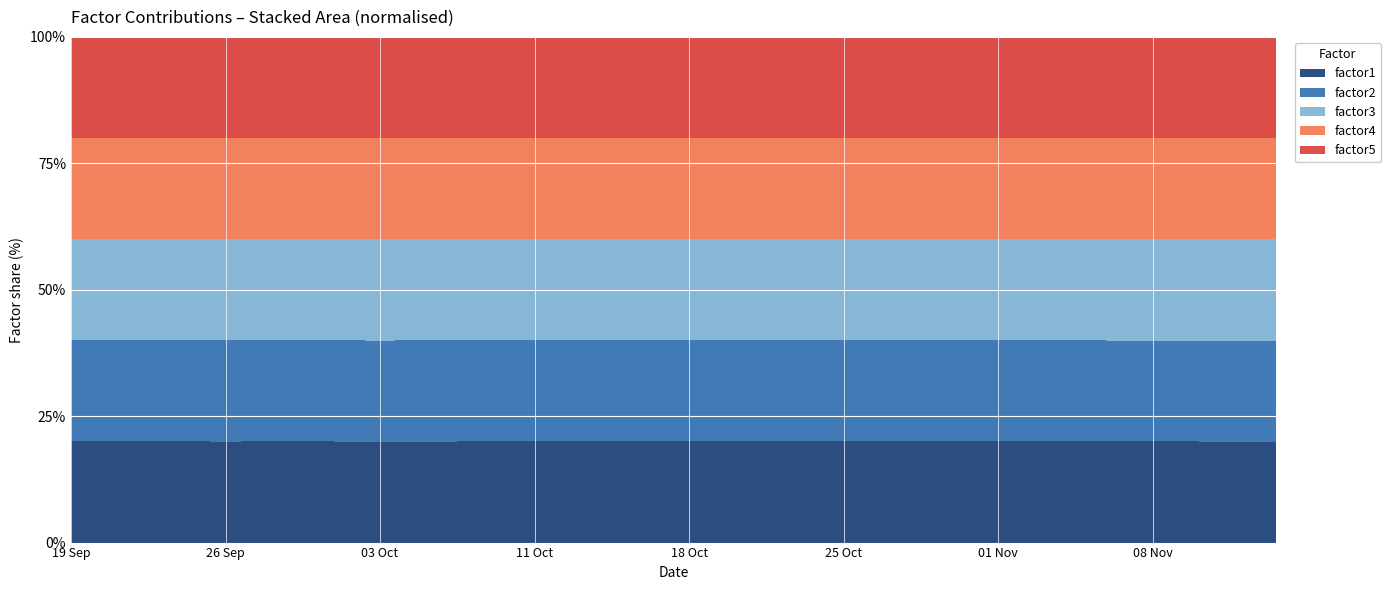

Reading left to right, list all the values displayed in this chart.

factor1: 0=1.0	1=1.0	2=1.0	3=1.0	4=1.0	5=1.0	6=1.0	7=1.0	8=1.0	9=1.0	10=1.0	11=1.0	12=1.0	13=1.0	14=1.0	15=1.0	16=1.0	17=1.0	18=1.0	19=1.0	20=1.0	21=1.0	22=1.0	23=1.0	24=1.0	25=1.0	26=1.0	27=1.0	28=1.0	29=1.0	30=1.0	31=1.0	32=1.0	33=1.0	34=1.0	35=1.0	36=1.0	37=1.0	38=1.0	39=1.0
factor2: 0=1.0	1=1.0	2=1.0	3=1.0	4=1.0	5=1.0	6=1.0	7=1.0	8=1.0	9=1.0	10=1.0	11=1.0	12=1.0	13=1.0	14=1.0	15=1.0	16=1.0	17=1.0	18=1.0	19=1.0	20=1.0	21=1.0	22=1.0	23=1.0	24=1.0	25=1.0	26=1.0	27=1.0	28=1.0	29=1.0	30=1.0	31=1.0	32=1.0	33=1.0	34=1.0	35=1.0	36=1.0	37=1.0	38=1.0	39=1.0
factor3: 0=1.0	1=1.0	2=1.0	3=1.0	4=1.0	5=1.0	6=1.0	7=1.0	8=1.0	9=1.0	10=1.0	11=1.0	12=1.0	13=1.0	14=1.0	15=1.0	16=1.0	17=1.0	18=1.0	19=1.0	20=1.0	21=1.0	22=1.0	23=1.0	24=1.0	25=1.0	26=1.0	27=1.0	28=1.0	29=1.0	30=1.0	31=1.0	32=1.0	33=1.0	34=1.0	35=1.0	36=1.0	37=1.0	38=1.0	39=1.0
factor4: 0=1.0	1=1.0	2=1.0	3=1.0	4=1.0	5=1.0	6=1.0	7=1.0	8=1.0	9=1.0	10=1.0	11=1.0	12=1.0	13=1.0	14=1.0	15=1.0	16=1.0	17=1.0	18=1.0	19=1.0	20=1.0	21=1.0	22=1.0	23=1.0	24=1.0	25=1.0	26=1.0	27=1.0	28=1.0	29=1.0	30=1.0	31=1.0	32=1.0	33=1.0	34=1.0	35=1.0	36=1.0	37=1.0	38=1.0	39=1.0
factor5: 0=1.0	1=1.0	2=1.0	3=1.0	4=1.0	5=1.0	6=1.0	7=1.0	8=1.0	9=1.0	10=1.0	11=1.0	12=1.0	13=1.0	14=1.0	15=1.0	16=1.0	17=1.0	18=1.0	19=1.0	20=1.0	21=1.0	22=1.0	23=1.0	24=1.0	25=1.0	26=1.0	27=1.0	28=1.0	29=1.0	30=1.0	31=1.0	32=1.0	33=1.0	34=1.0	35=1.0	36=1.0	37=1.0	38=1.0	39=1.0